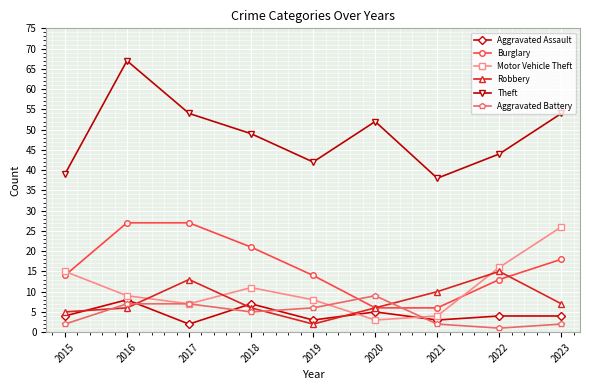

What is the smallest value displayed?

1